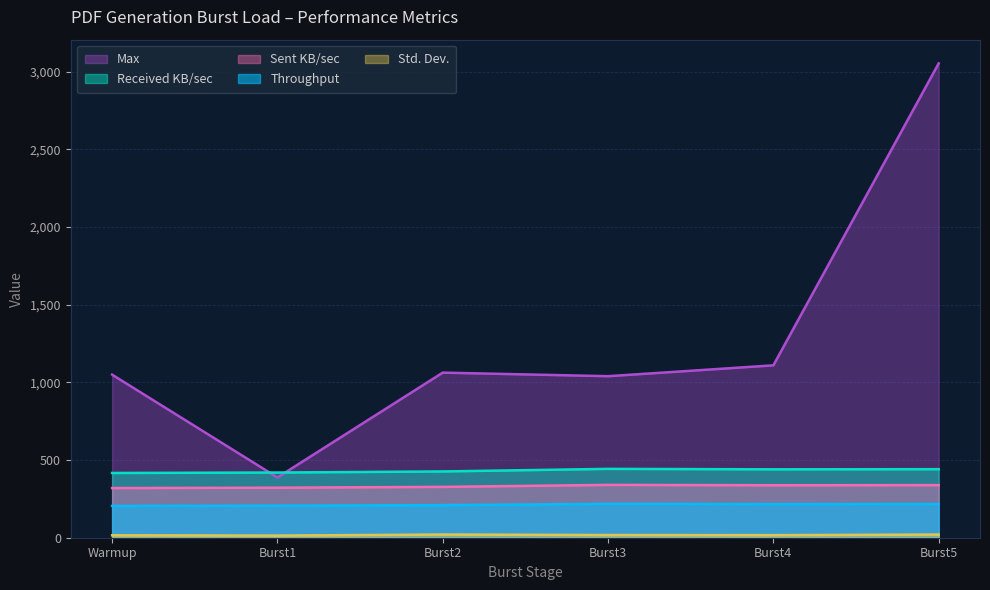

Does the chart display data point markers on the line(s)?

No